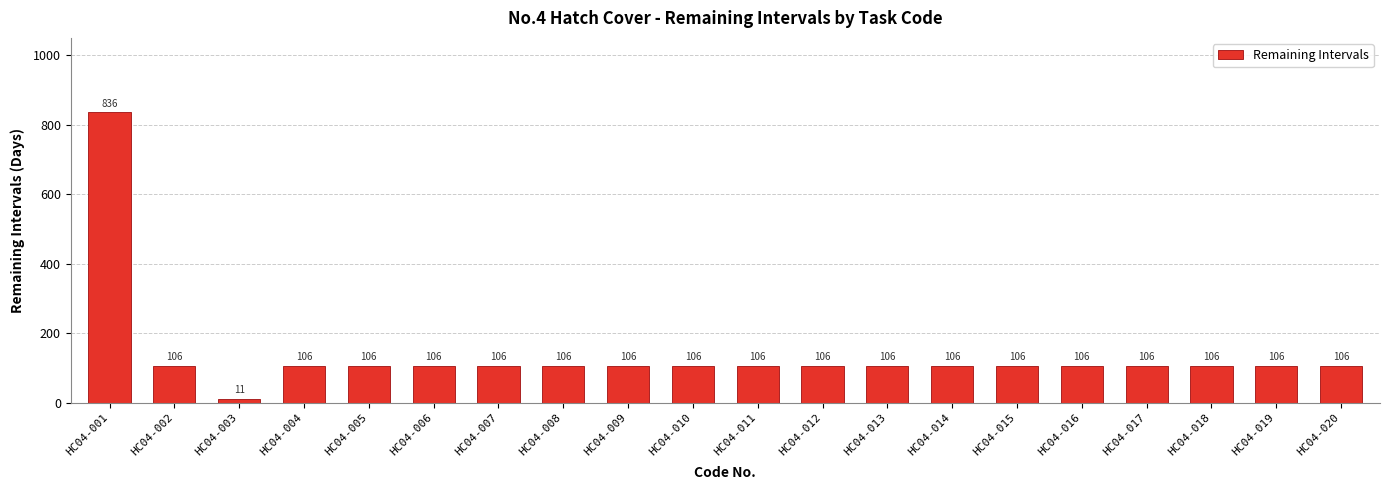

What is the value of the 9th bar from the left?

106